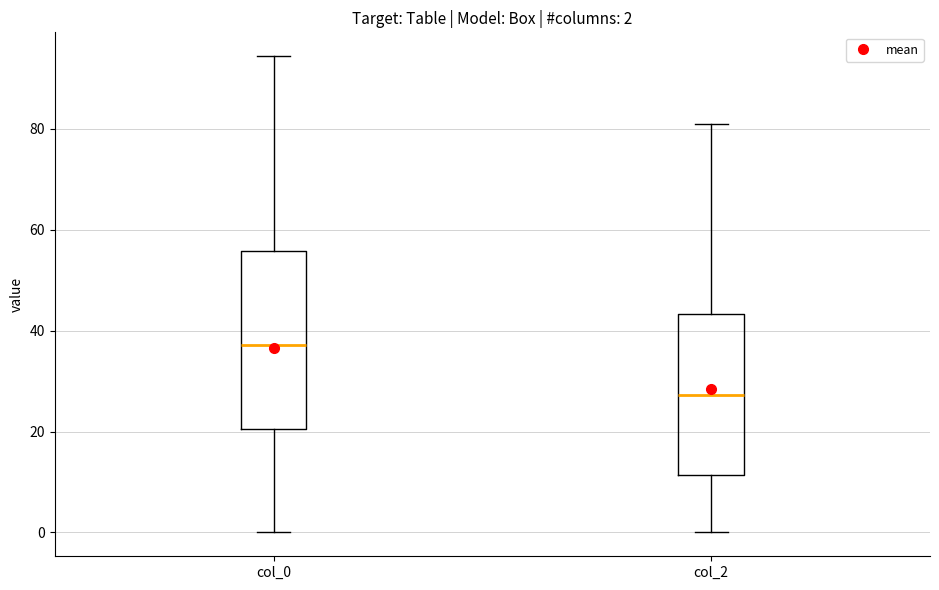

Which box is the tallest, from its lower edge to its upper edge?

col_0